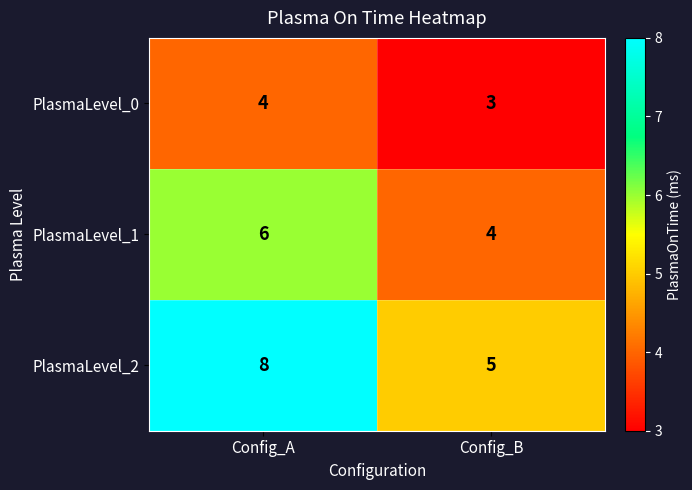

What is the sum of all PlasmaLevel_0 values?

7